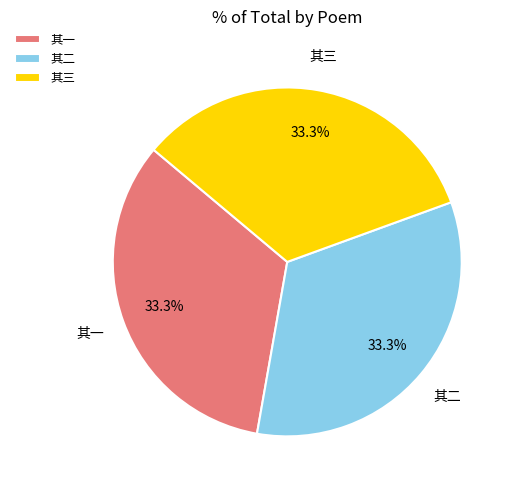

What is the ratio of the value at 其一 to the value at 其三?

1.0